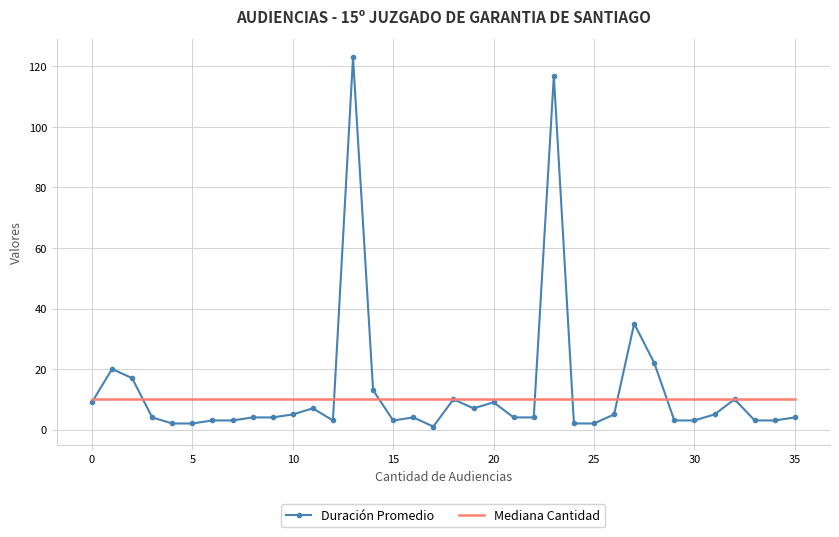

What is the greatest value displayed?

123